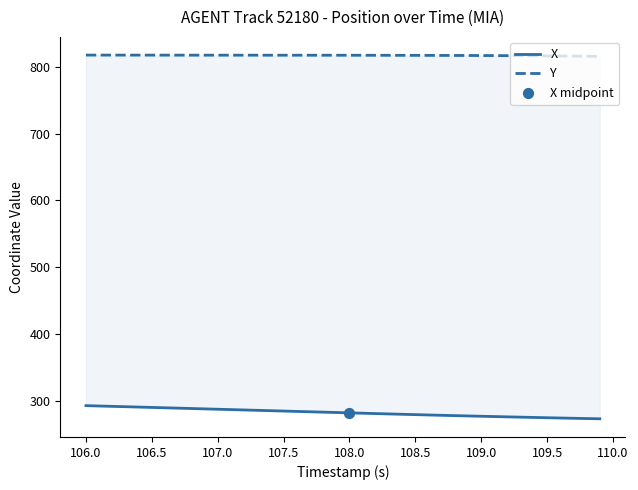

Is the value of Y at 22 greater than the value of X at 34?

Yes